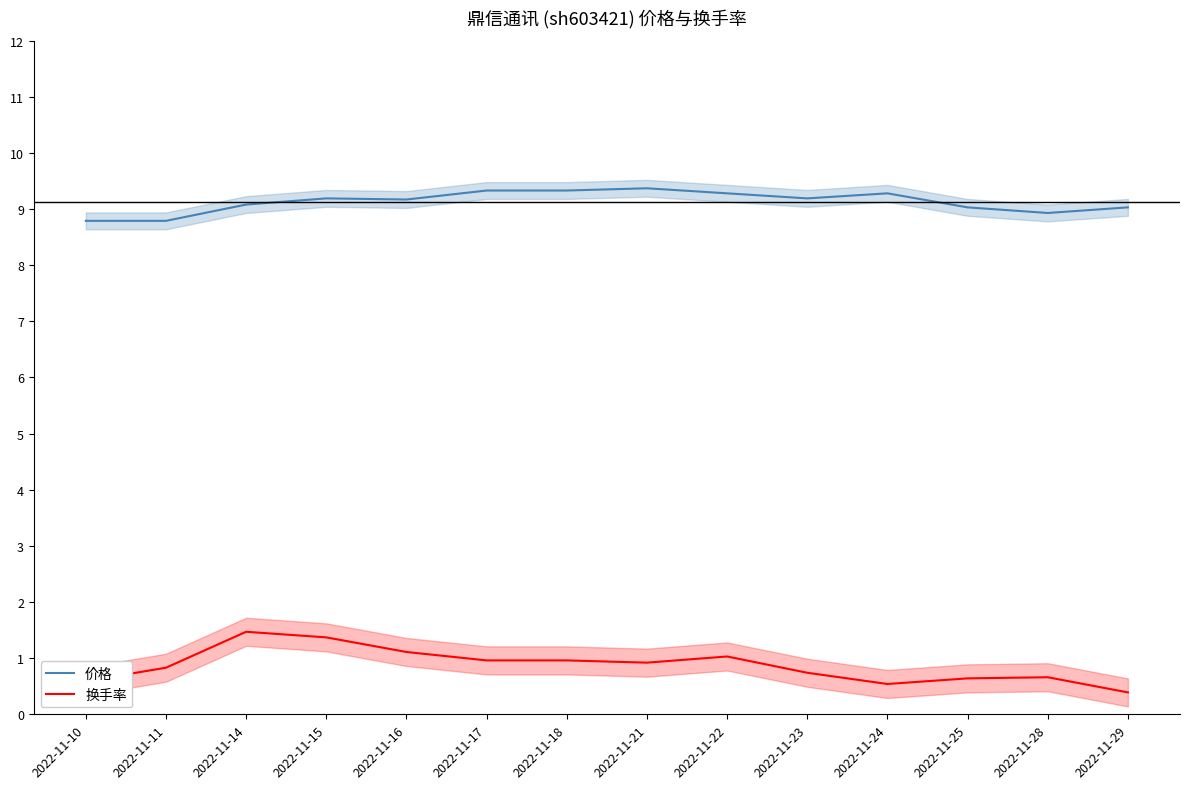

What is the sum of the 换手率 values at 2022-11-10 and 2022-11-16?

1.7